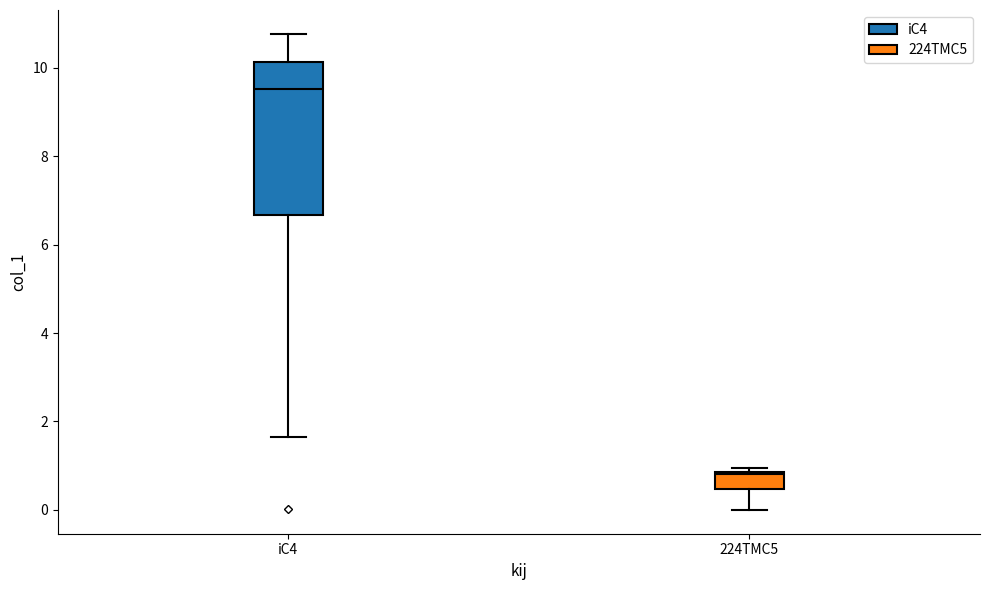

Which box has the lowest median line?

224TMC5